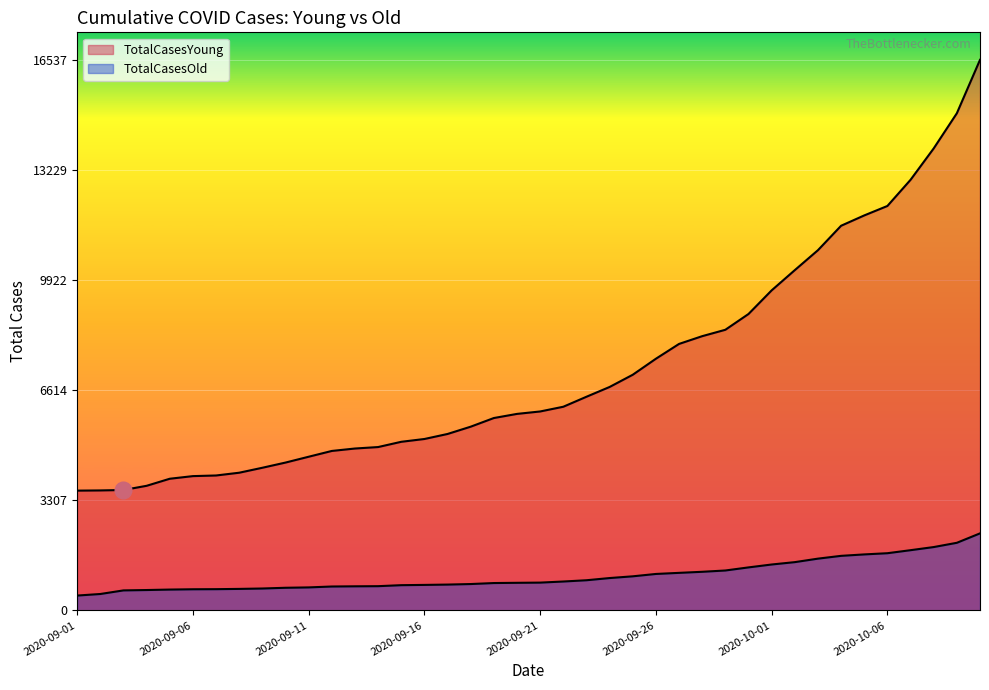

Rank the series by their maximum value, from lowest to highest.

TotalCasesOld, TotalCasesYoung